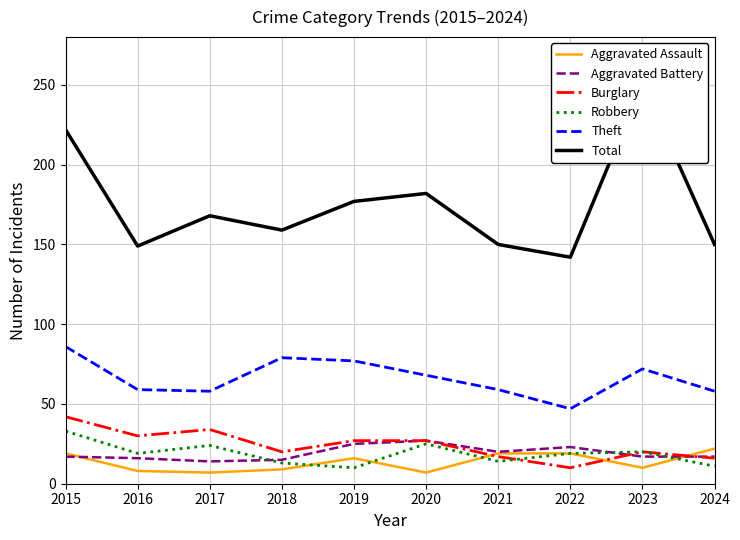

Count the number of data series in this chart.

6